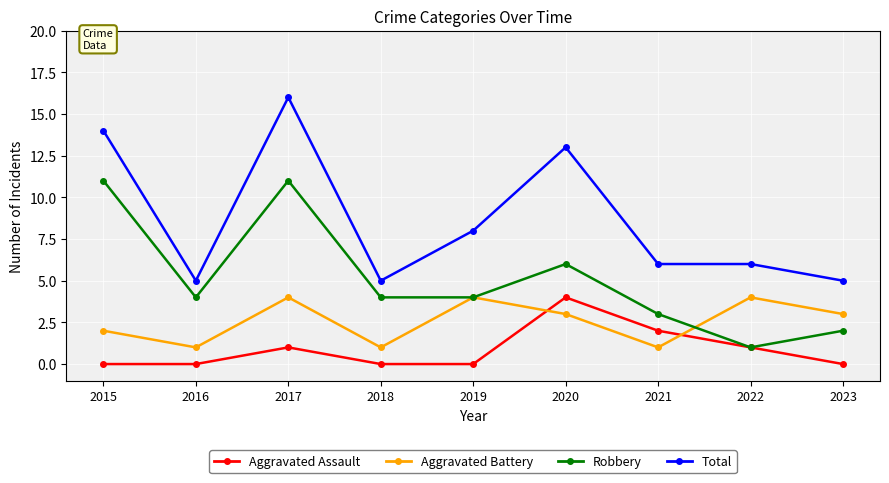

The Total series shows 3 at 2020. True or false?

False